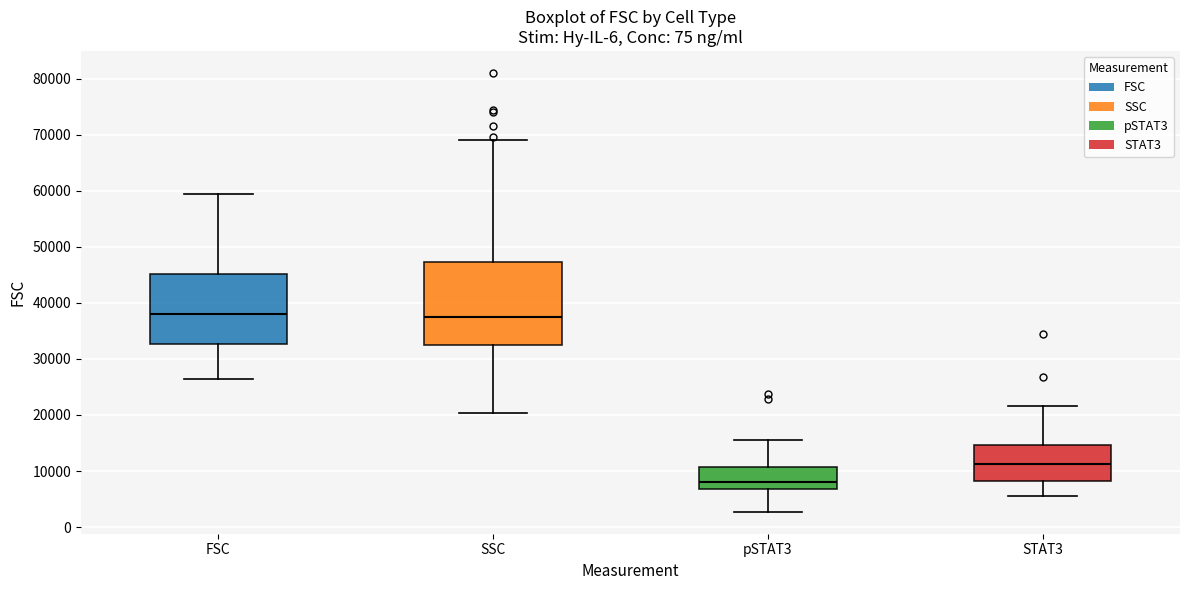

Which box's median line is the lowest?

pSTAT3